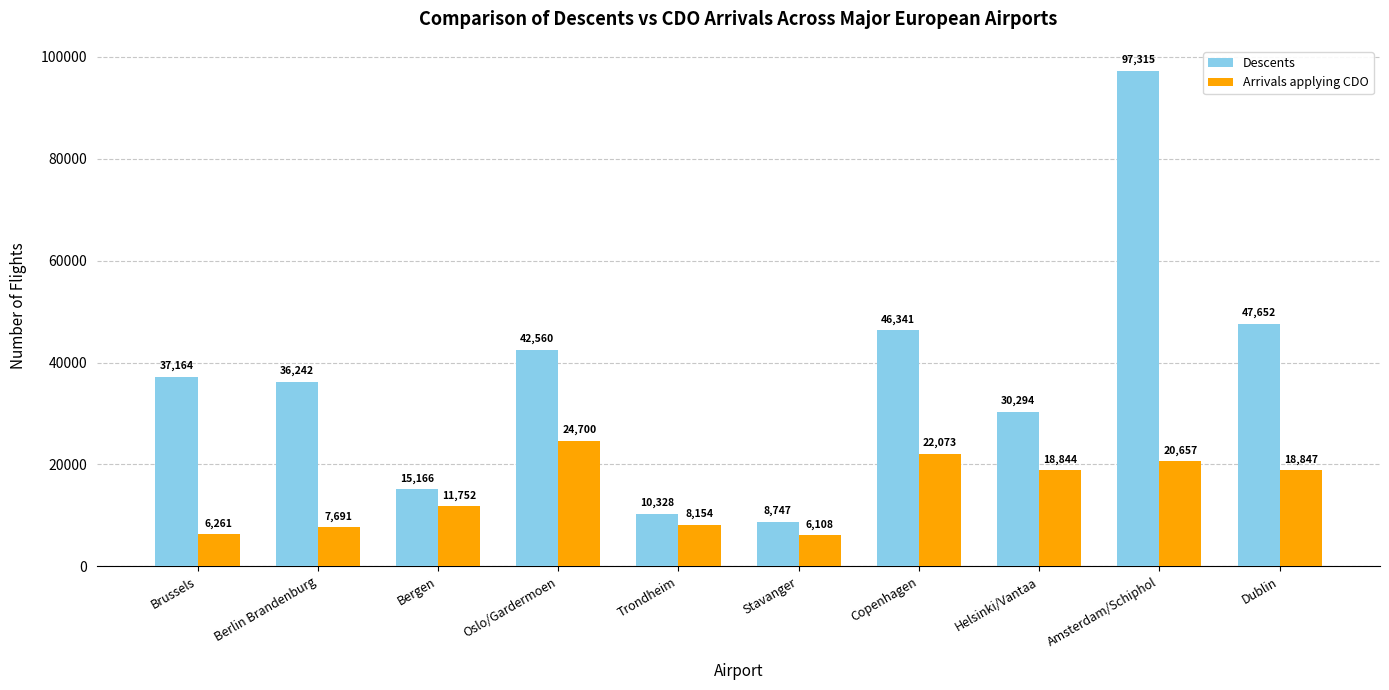

What are all the series names shown in the legend?

Descents, Arrivals applying CDO